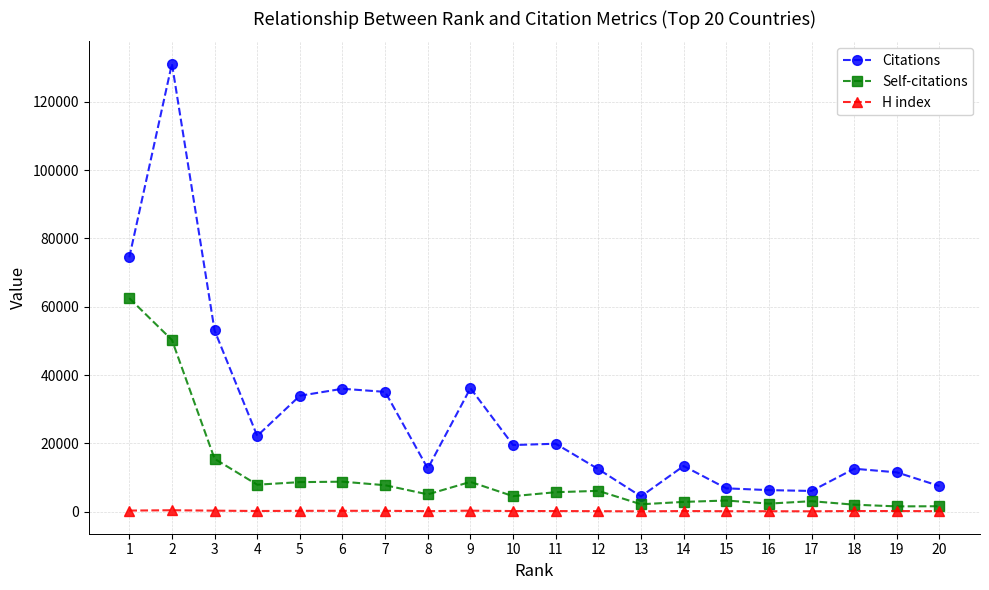

The value of Self-citations at 3 is 6852. True or false?

False